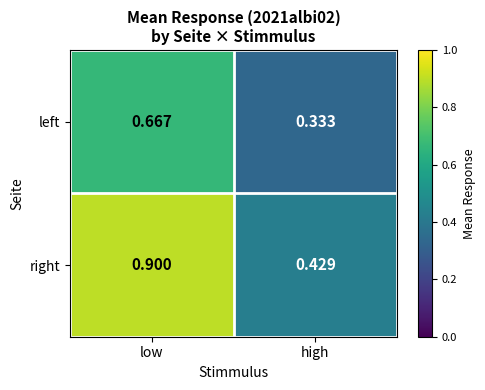

Rank the series by their maximum value, from lowest to highest.

left, right